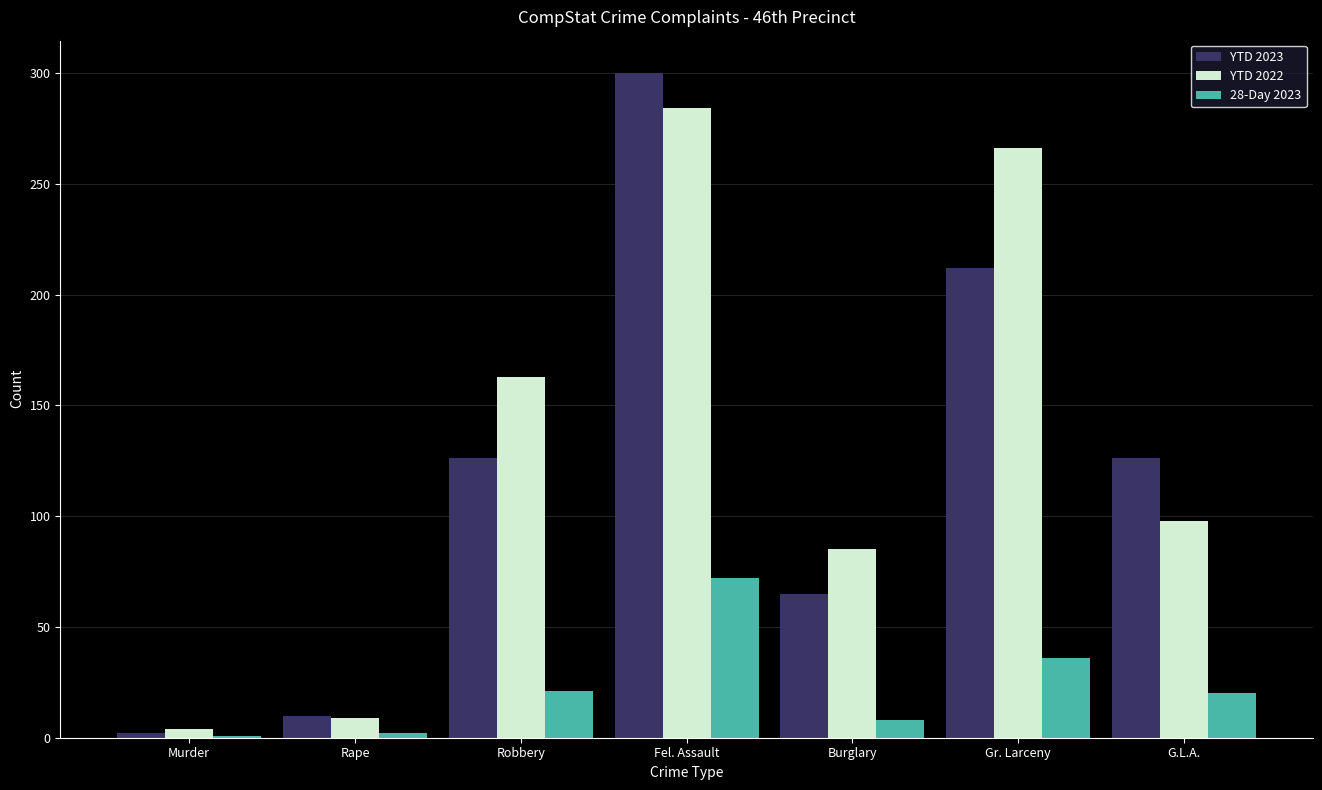

What is the label of the 5th bar from the left?

Burglary